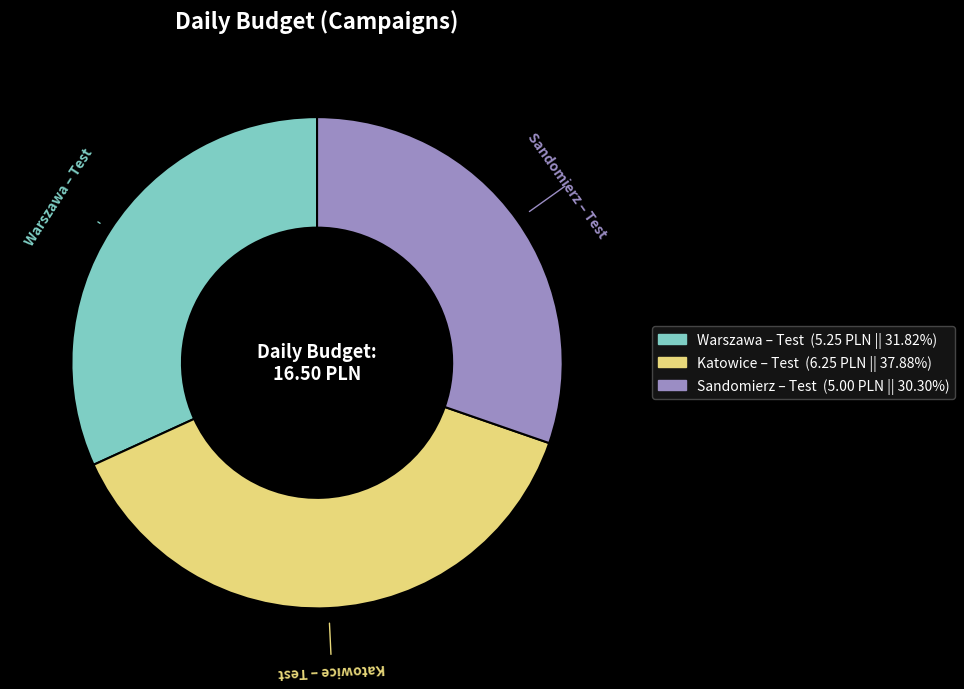

Count the number of slices in the pie.

3